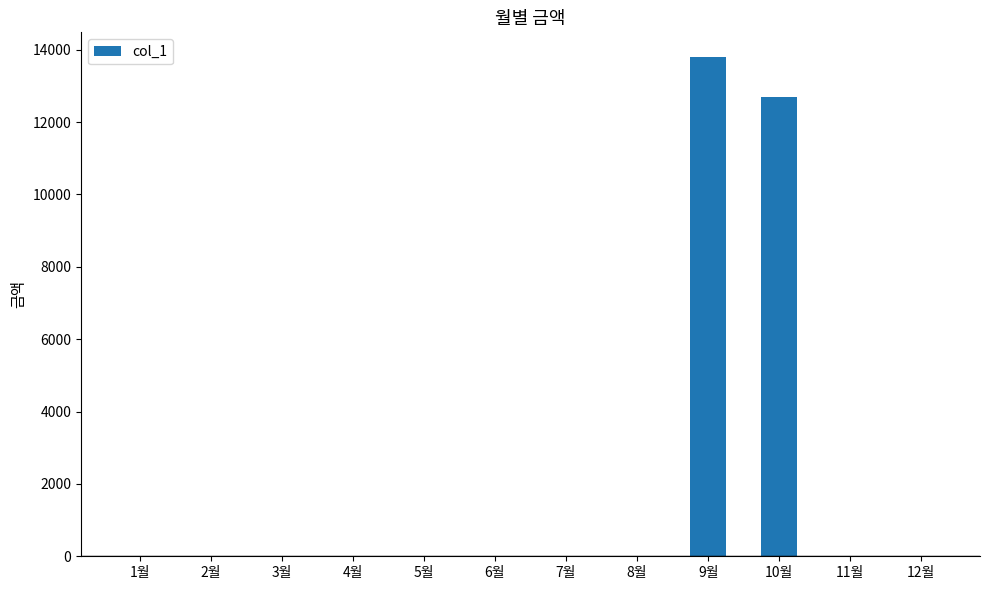

Are the bars horizontal?

No